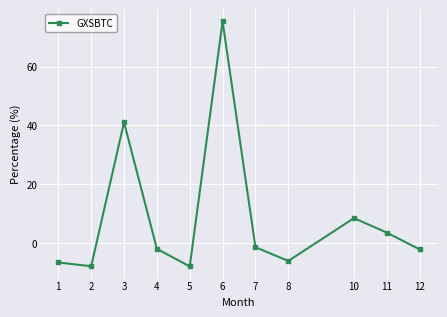

Is this an area chart (filled region under the line)?

No